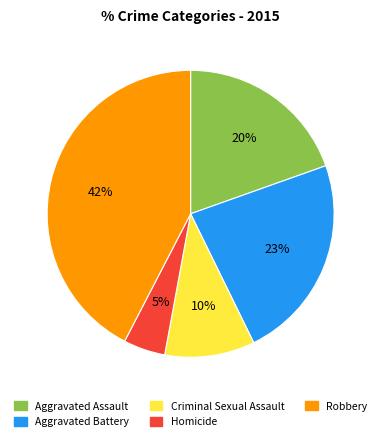

Is it true that Homicide is 5% of the pie?

True